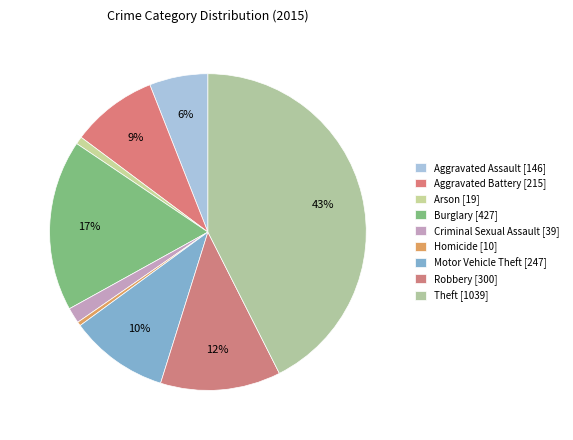

Count the number of slices in the pie.

9